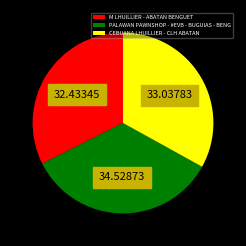

Approximately how many times larger is the value at CEBUANA LHUILLIER - CLH ABATAN compared to M LHUILLIER - ABATAN BENGUET?

1.0